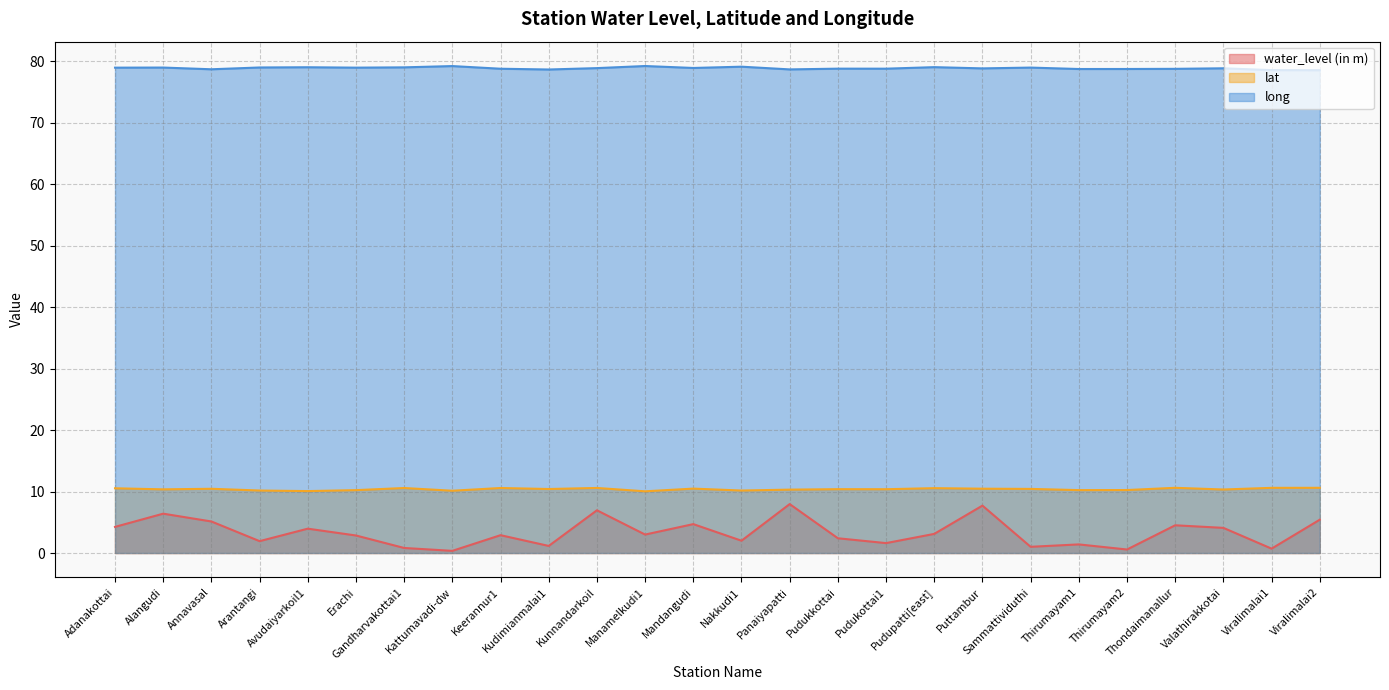

Reading right to left, what are all the values shown in this chart?

water_level (in m): 5.4	0.7	4.1	4.5	0.6	1.4	1.0	7.7	3.1	1.6	2.4	8.0	2.0	4.7	3.0	7.0	1.1	2.9	0.3	0.8	2.9	4.0	1.9	5.1	6.4	4.2
lat: 10.6	10.6	10.3	10.6	10.2	10.2	10.4	10.5	10.6	10.4	10.4	10.3	10.2	10.5	10.0	10.6	10.4	10.6	10.1	10.6	10.2	10.1	10.2	10.4	10.4	10.5
long: 78.5	78.6	78.9	78.8	78.8	78.7	79.0	78.8	79.0	78.8	78.8	78.7	79.1	78.9	79.2	78.9	78.7	78.8	79.2	79.0	79.0	79.0	79.0	78.7	79.0	79.0